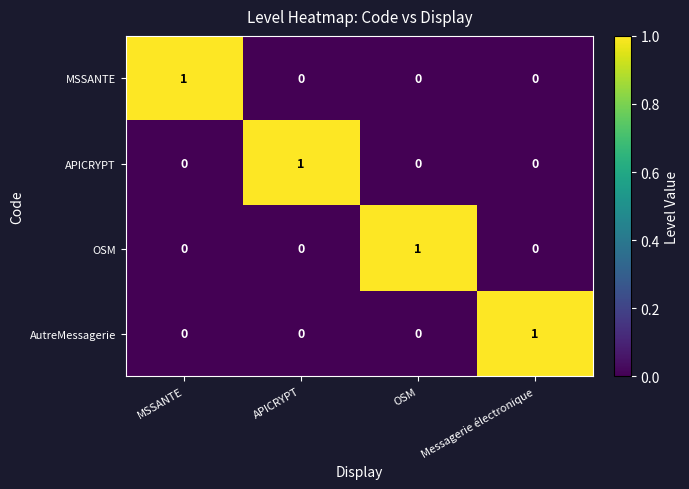

Which category has the highest value in the OSM series?

OSM